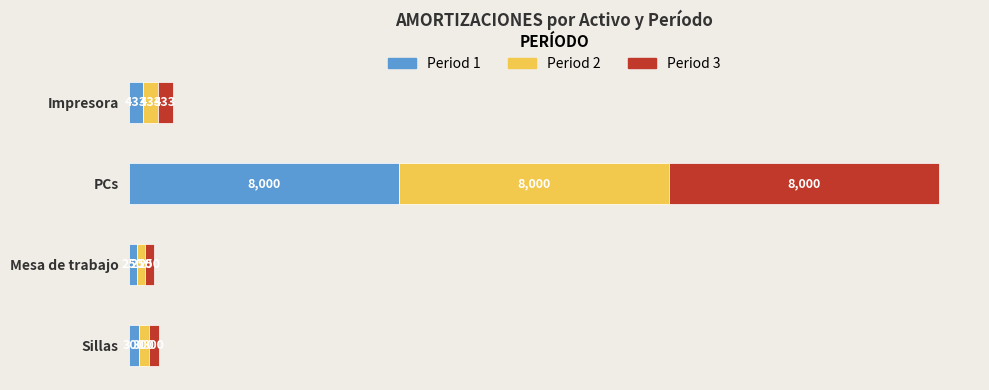

Rank the categories by Period 1 value from lowest to highest.

Mesa de trabajo, Sillas, Impresora, PCs